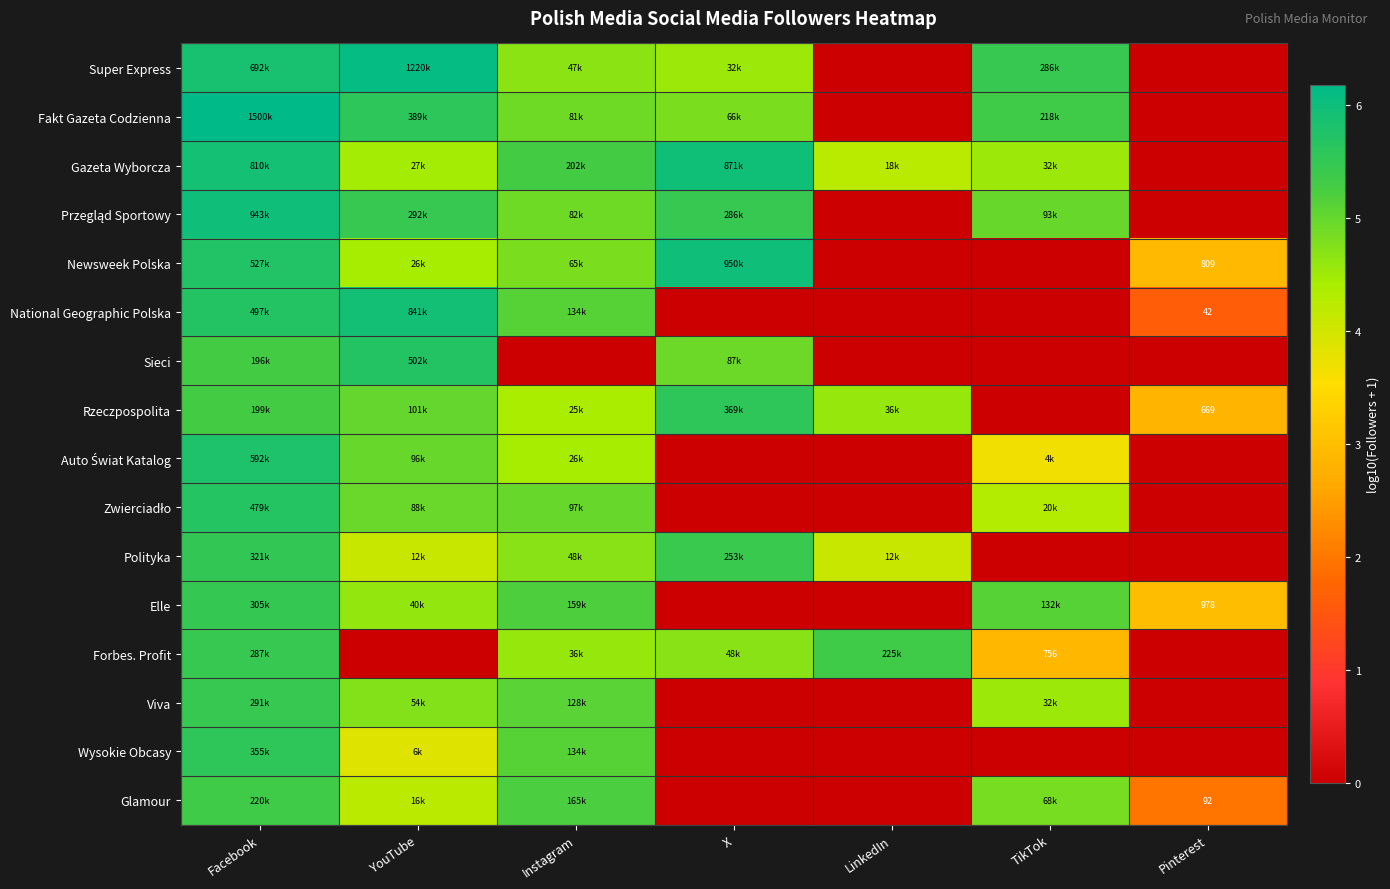

What is the sum of all Rzeczpospolita values?

27.7